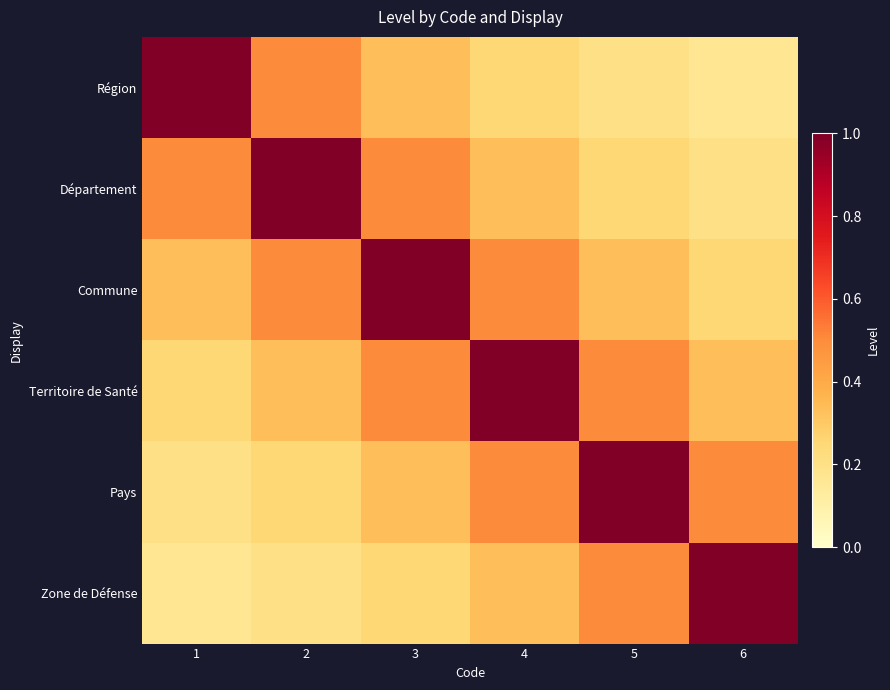

Which category has the highest value across all series?

1